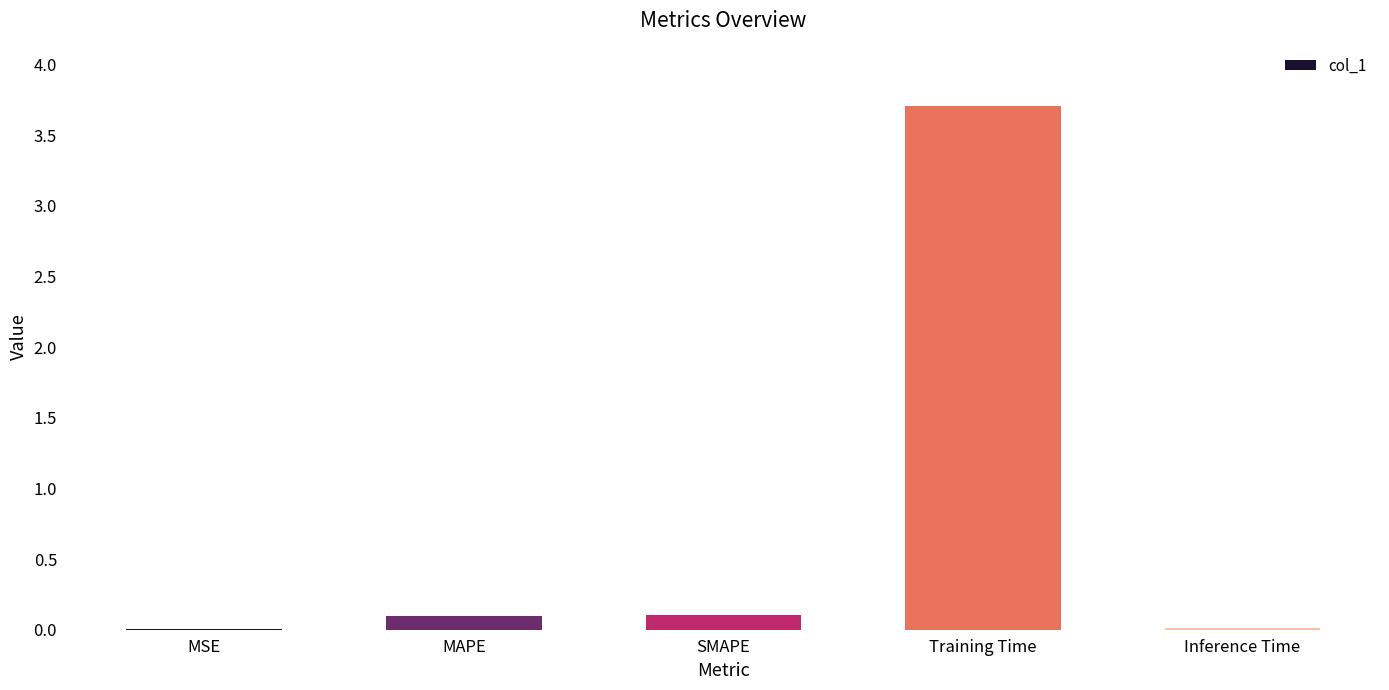

Count the number of categories in the chart.

5